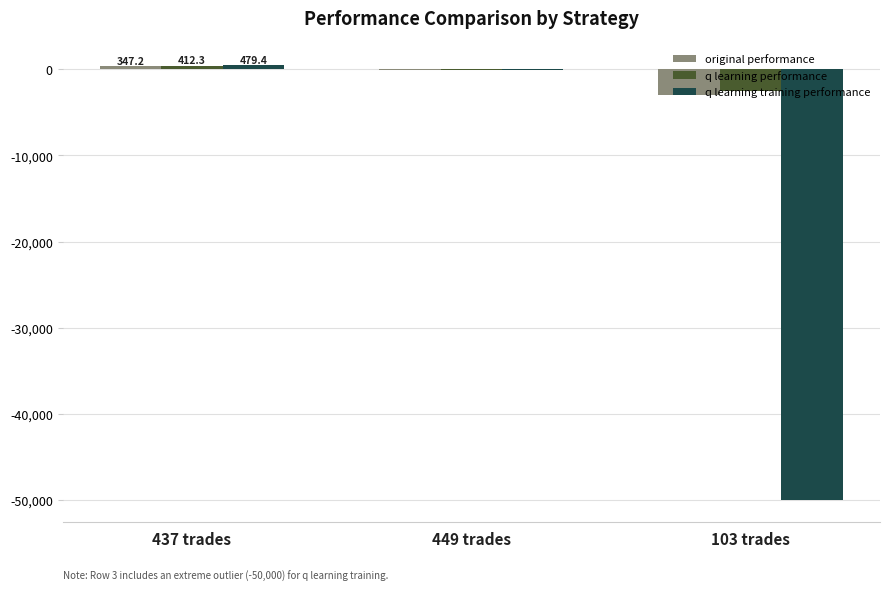

Is the value of q learning performance at 437 trades greater than the value of original performance at 103 trades?

Yes